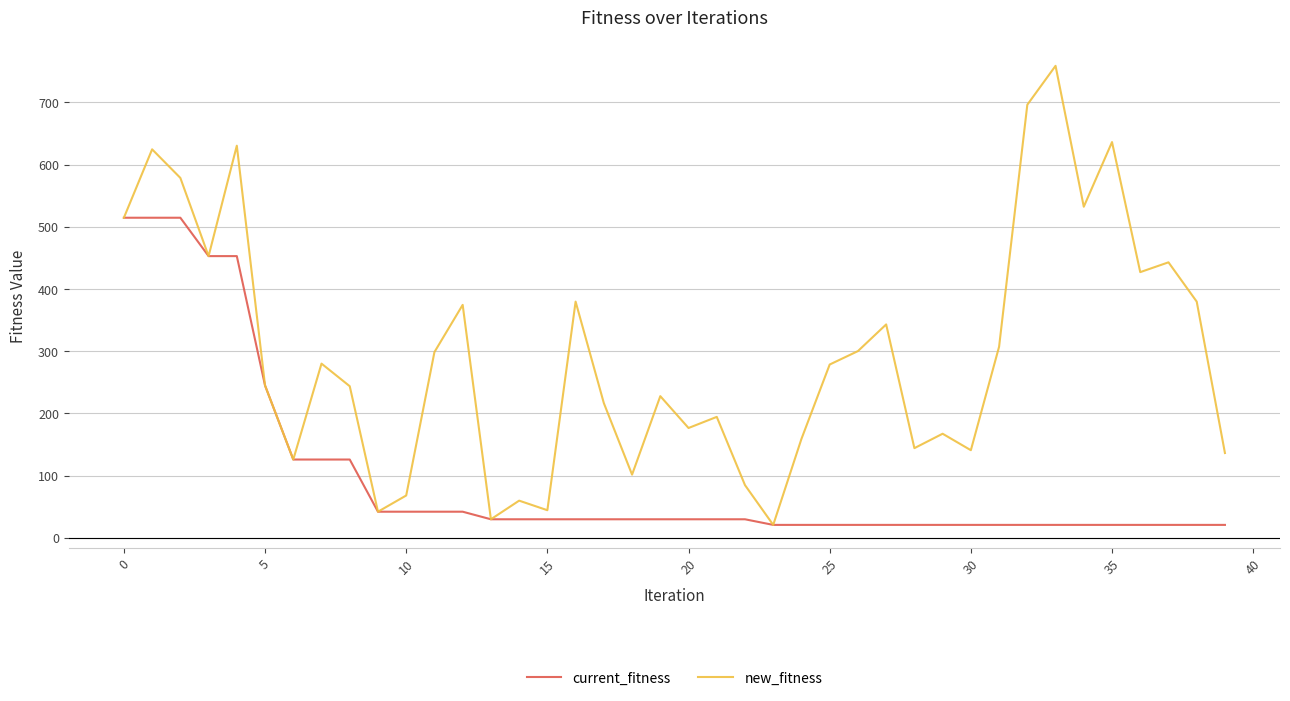

List the series in order of their overall mean, highest first.

new_fitness, current_fitness